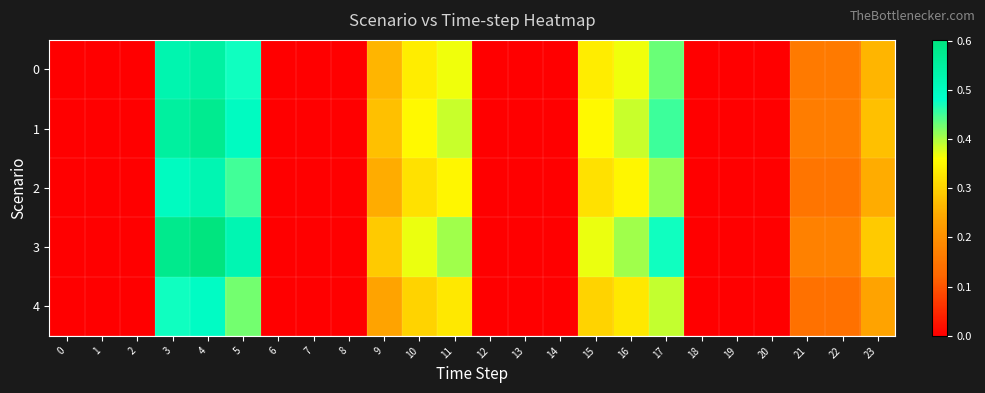

Reading right to left, what are all the values shown in this chart?

0: 23=0.3	22=0.2	21=0.2	20=0.0	19=0.0	18=0.0	17=0.4	16=0.4	15=0.3	14=0.0	13=0.0	12=0.0	11=0.4	10=0.3	9=0.3	8=0.0	7=0.0	6=0.0	5=0.5	4=0.5	3=0.5	2=0.0	1=0.0	0=0.0
1: 23=0.3	22=0.2	21=0.2	20=0.0	19=0.0	18=0.0	17=0.5	16=0.4	15=0.4	14=0.0	13=0.0	12=0.0	11=0.4	10=0.4	9=0.3	8=0.0	7=0.0	6=0.0	5=0.5	4=0.6	3=0.6	2=0.0	1=0.0	0=0.0
2: 23=0.2	22=0.1	21=0.1	20=0.0	19=0.0	18=0.0	17=0.4	16=0.3	15=0.3	14=0.0	13=0.0	12=0.0	11=0.3	10=0.3	9=0.2	8=0.0	7=0.0	6=0.0	5=0.4	4=0.5	3=0.5	2=0.0	1=0.0	0=0.0
3: 23=0.3	22=0.2	21=0.2	20=0.0	19=0.0	18=0.0	17=0.5	16=0.4	15=0.4	14=0.0	13=0.0	12=0.0	11=0.4	10=0.4	9=0.3	8=0.0	7=0.0	6=0.0	5=0.5	4=0.6	3=0.6	2=0.0	1=0.0	0=0.0
4: 23=0.2	22=0.1	21=0.1	20=0.0	19=0.0	18=0.0	17=0.4	16=0.3	15=0.3	14=0.0	13=0.0	12=0.0	11=0.3	10=0.3	9=0.2	8=0.0	7=0.0	6=0.0	5=0.4	4=0.5	3=0.5	2=0.0	1=0.0	0=0.0